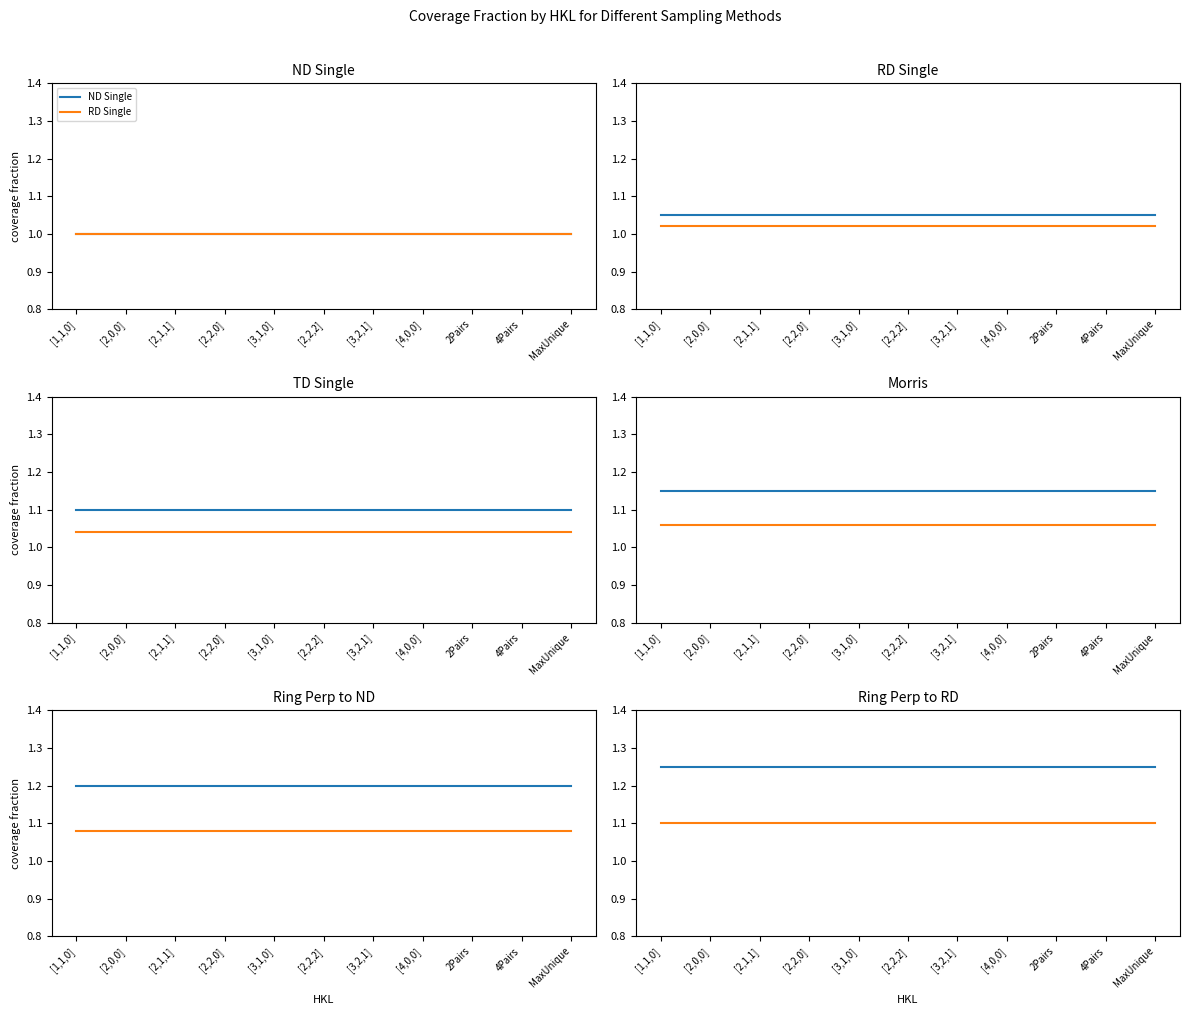

At which category is the sum across all series the highest?

[1,1,0]